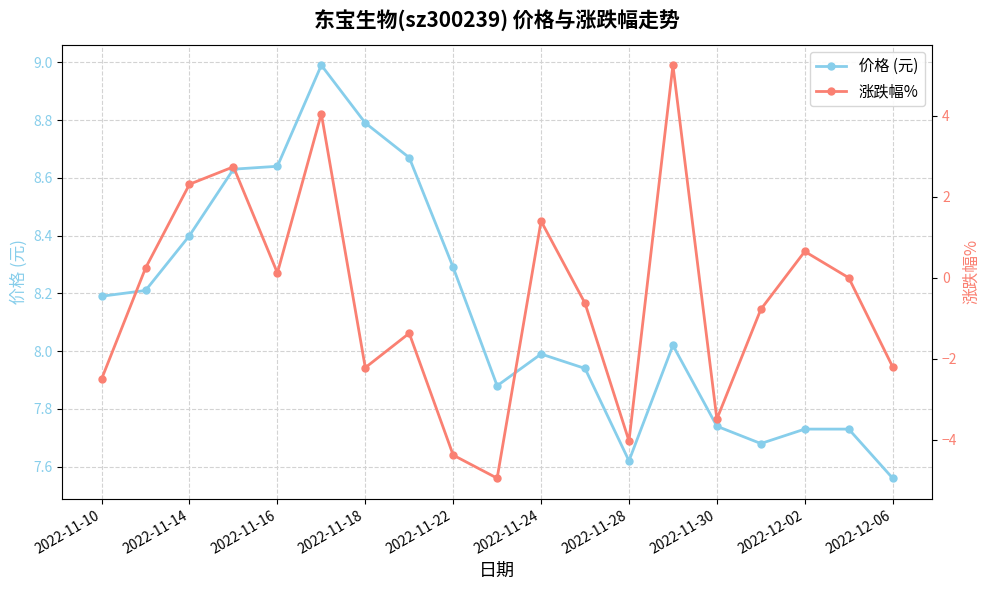

True or false: 价格 (元) has more than 2 points higher than both neighbors.

True